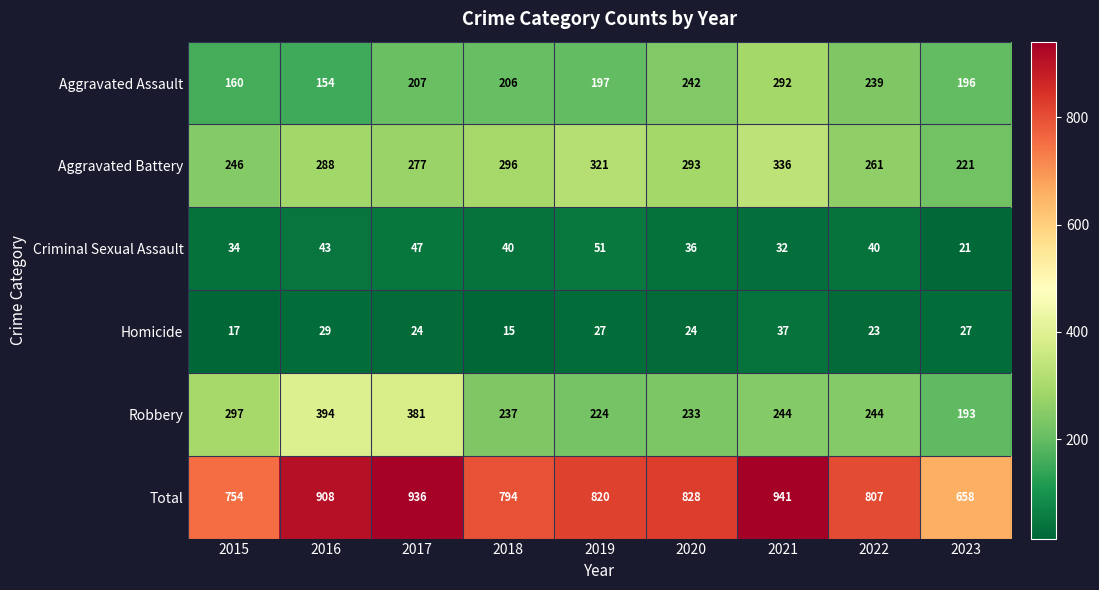

At how many categories does at least one series exceed 238?

9